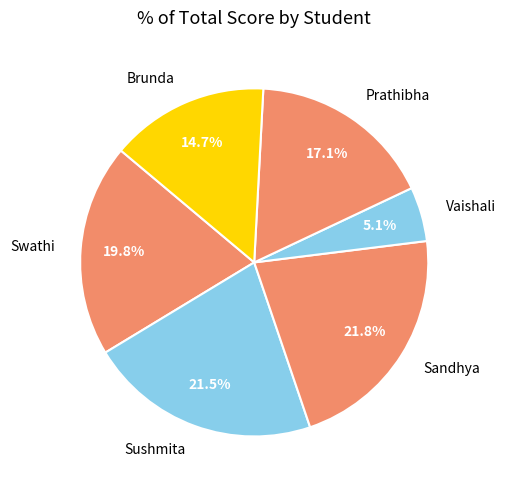

Combined, do Swathi and Vaishali account for over 50%?

No